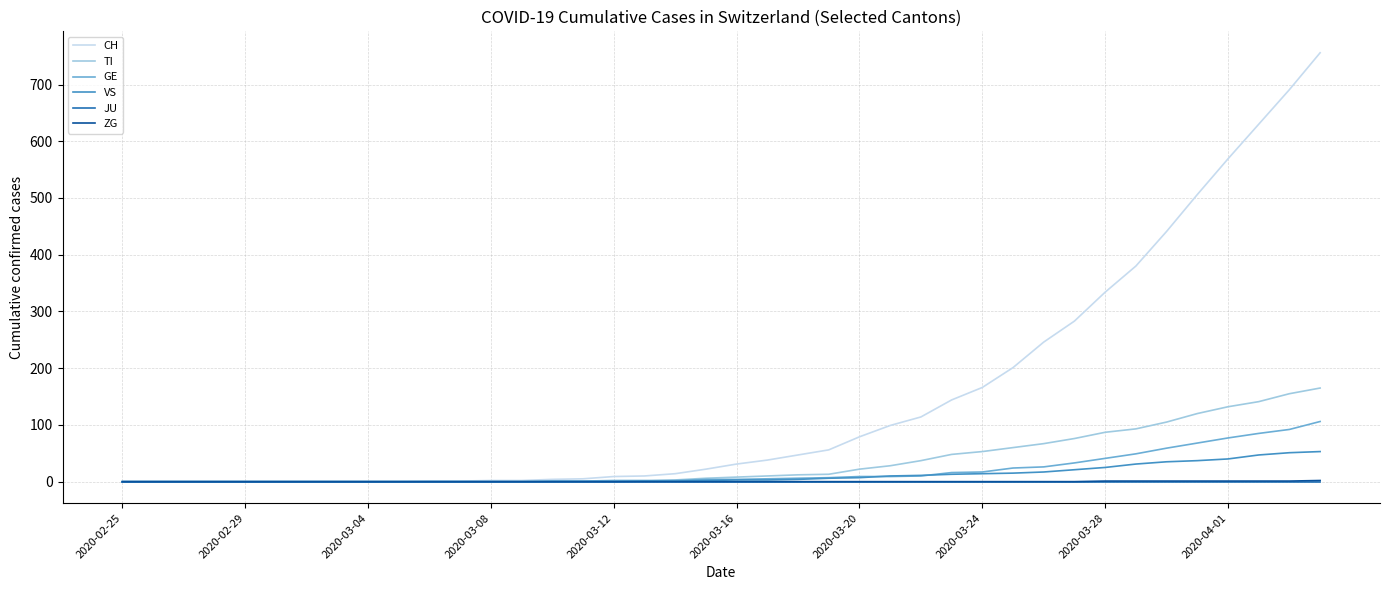

Which series has the largest total across all categories?

CH